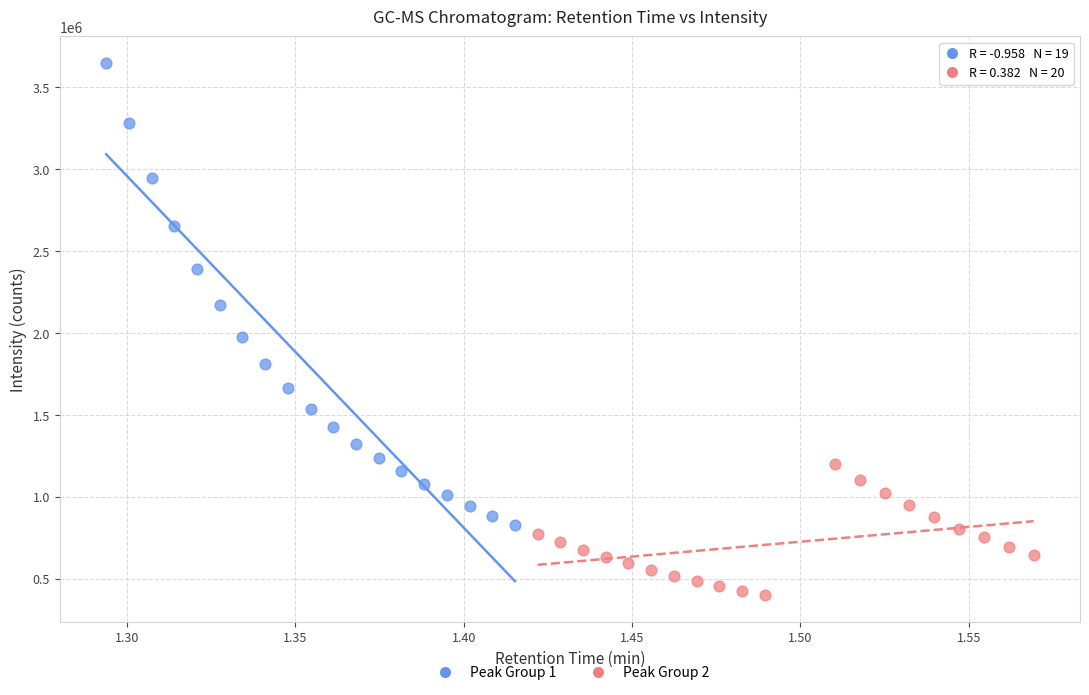

Which series contains the highest Y value?

Peak Group 1